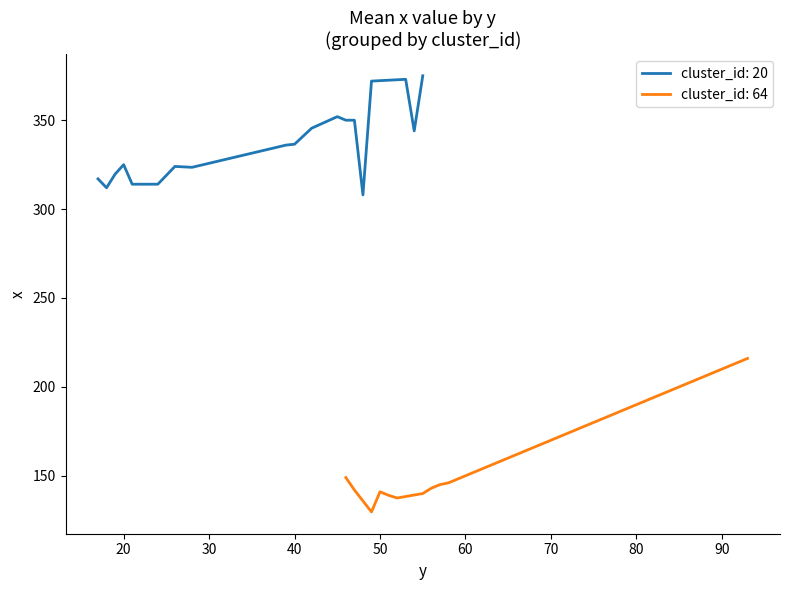

Which series has the largest total across all categories?

cluster_id: 20